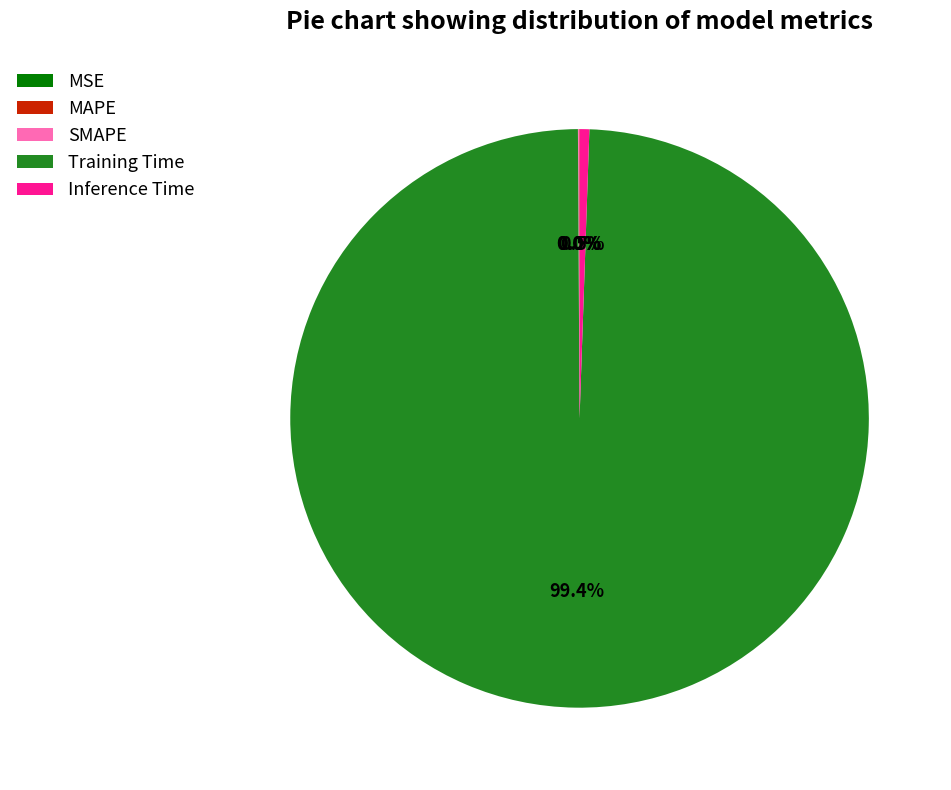

Which category accounts for the majority?

Training Time